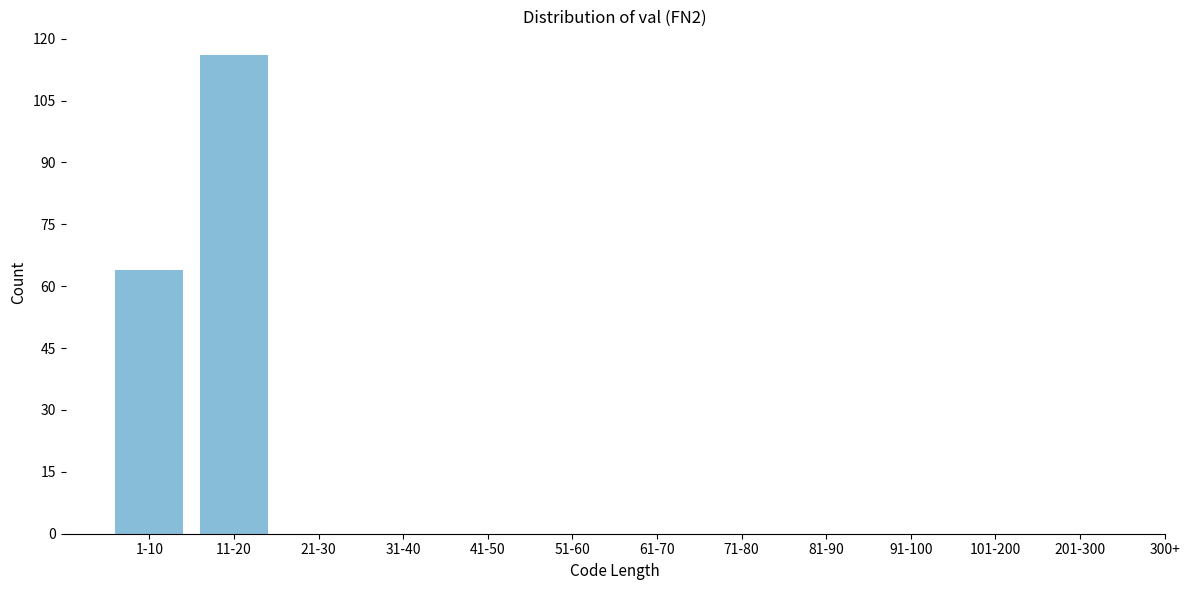

Reading left to right, transcribe all the data shown in this chart.

1-10=64	11-20=116	21-30=0	31-40=0	41-50=0	51-60=0	61-70=0	71-80=0	81-90=0	91-100=0	101-200=0	201-300=0